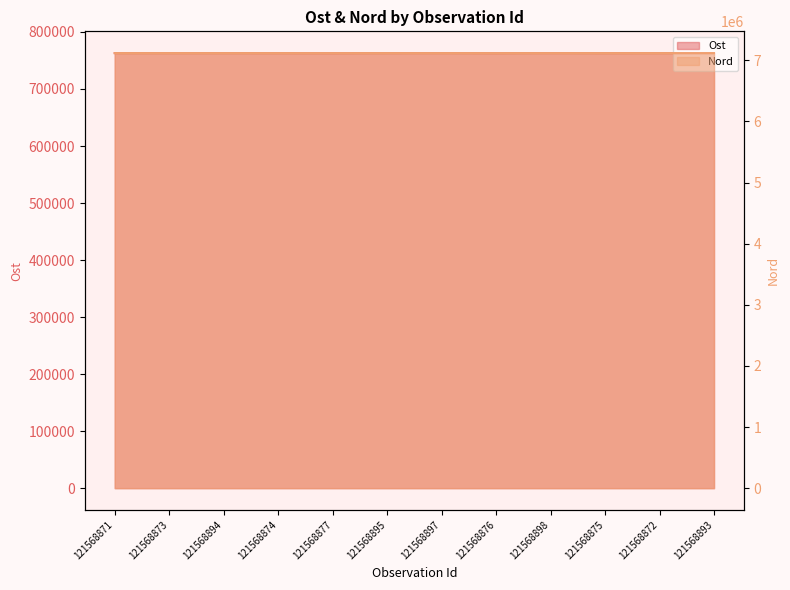

Reading right to left, transcribe all the data shown in this chart.

Ost: 121568893=762816	121568872=762842	121568875=762784	121568898=762944	121568876=762743	121568897=762908	121568895=762857	121568877=762732	121568874=762800	121568894=762831	121568873=762822	121568871=762884
Nord: 121568893=7117667	121568872=7117580	121568875=7117549	121568898=7117656	121568876=7117540	121568897=7117644	121568895=7117643	121568877=7117536	121568874=7117547	121568894=7117638	121568873=7117550	121568871=7117590